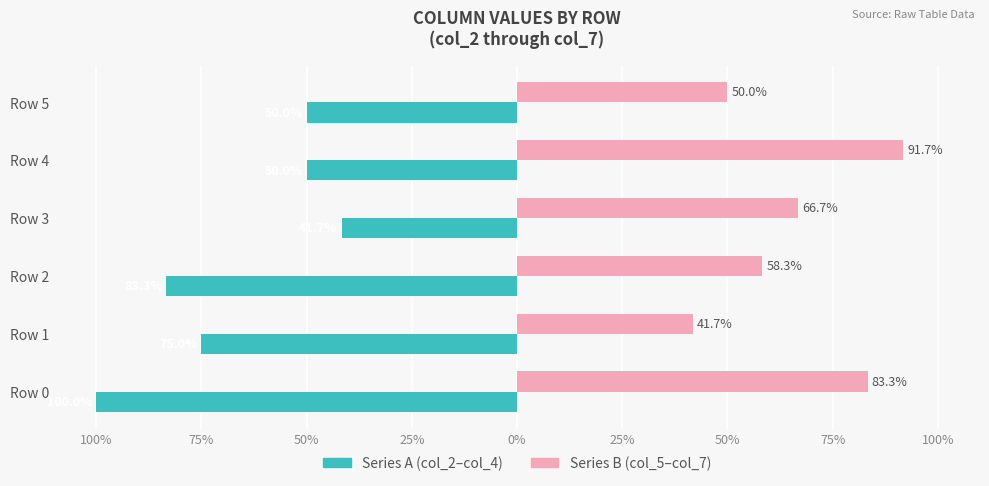

What are all the series names shown in the legend?

Series A (col_2–col_4), Series B (col_5–col_7)